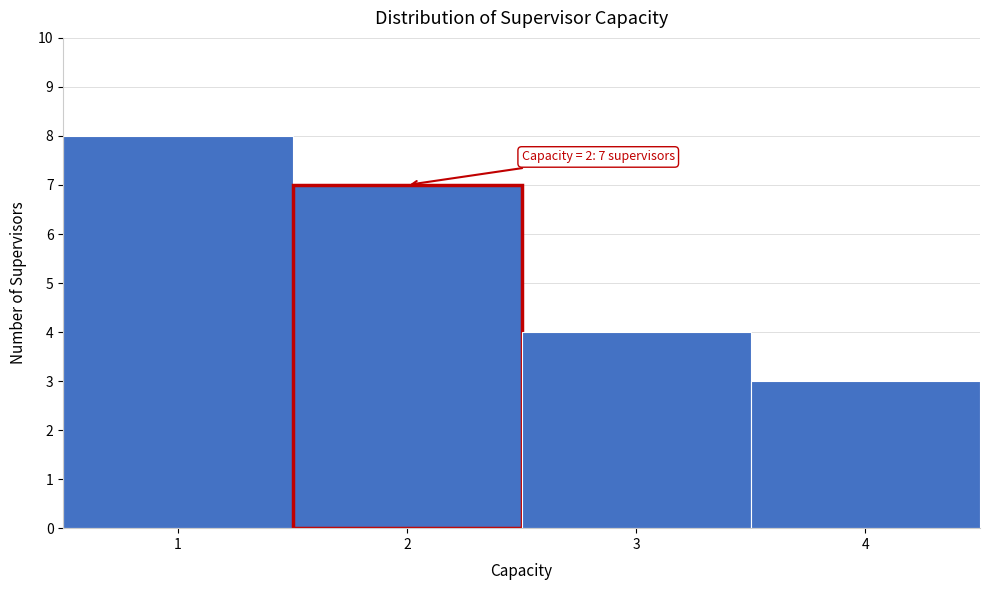

Over which range of the x-axis is the bar tallest?

0.5 to 1.5